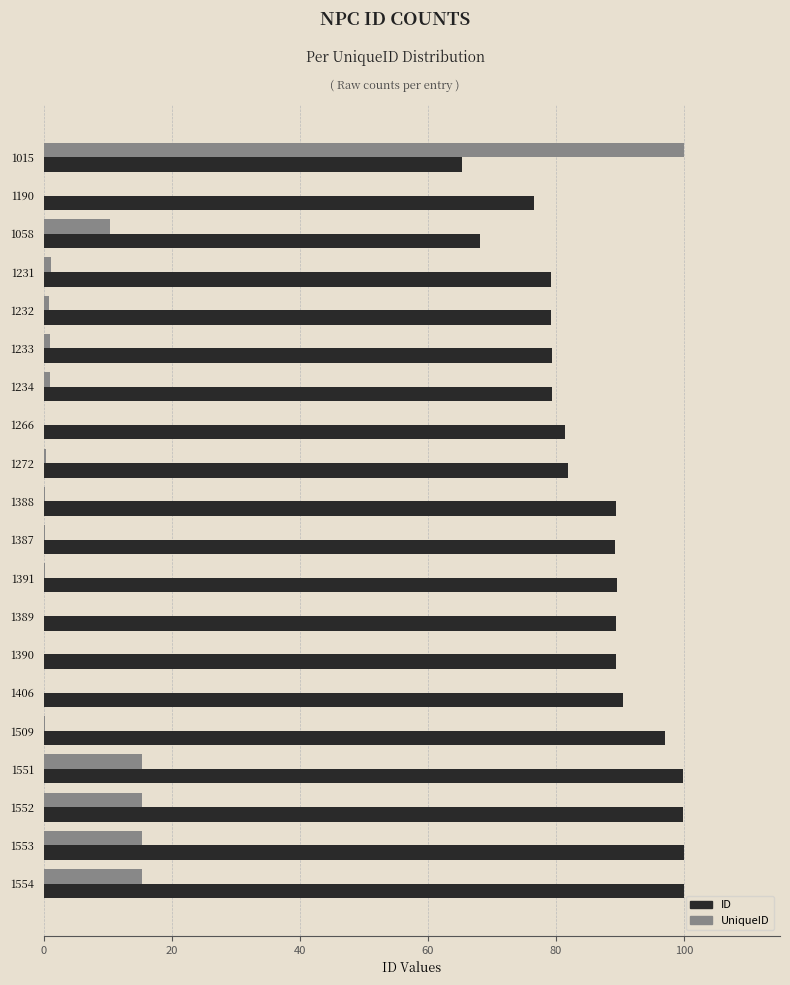

What is the sum of all UniqueID values?

176.7